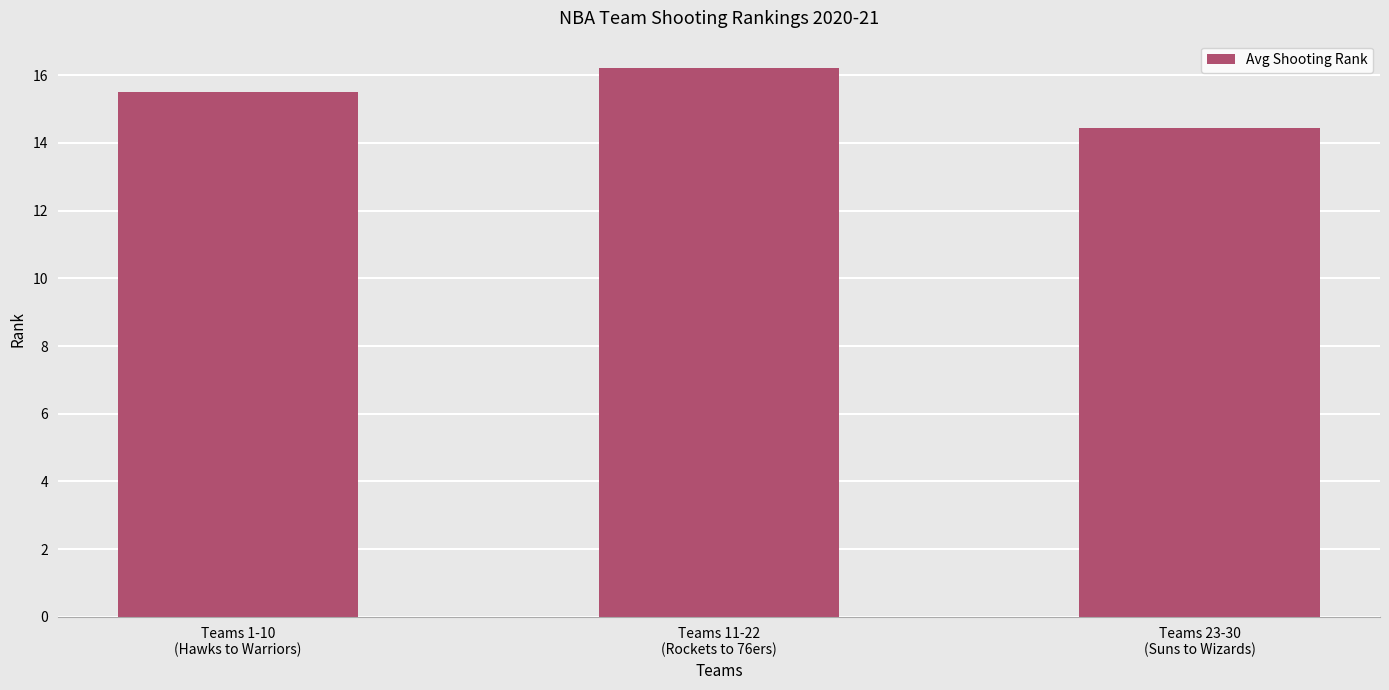

What position from the left is Teams 1-10
(Hawks to Warriors)?

1